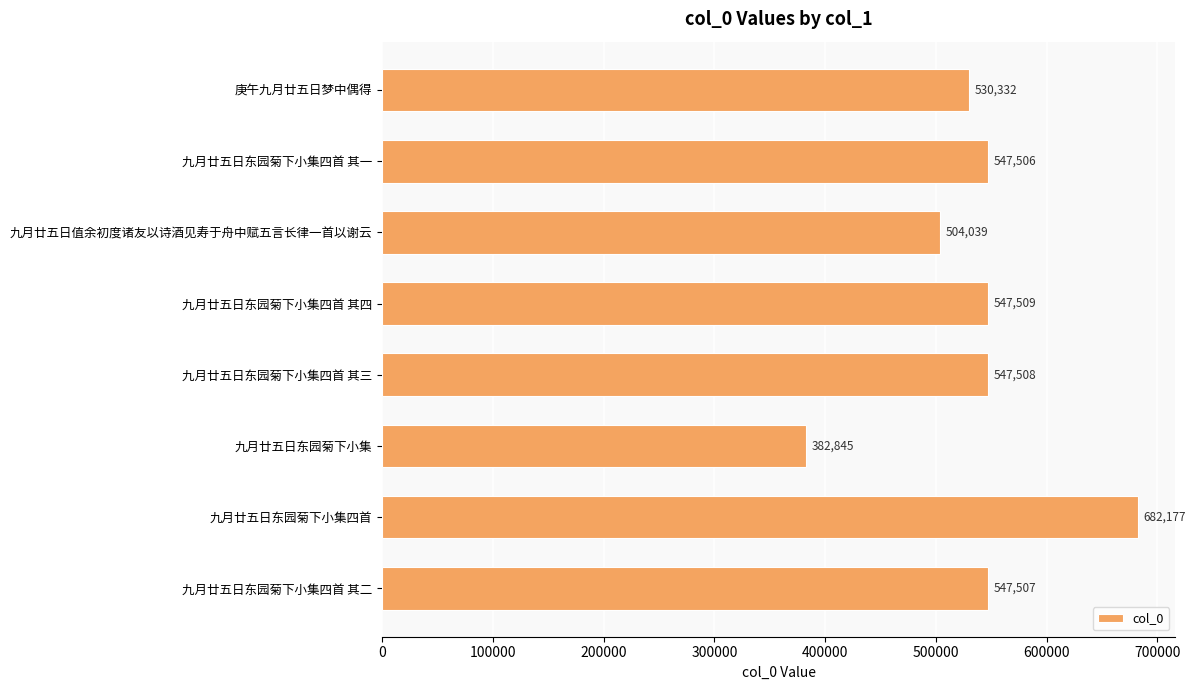

Is it true that the value at 九月廿五日东园菊下小集四首 is 1001674?

False